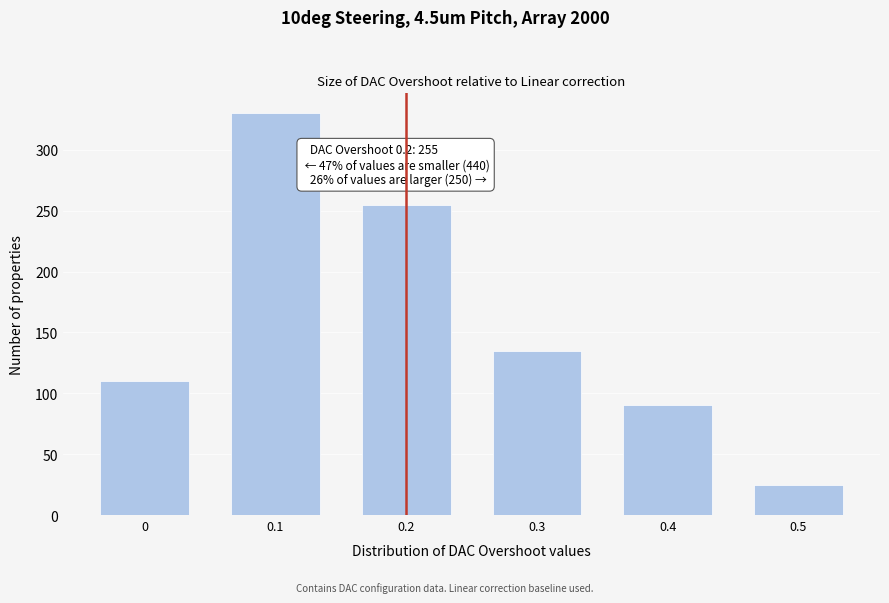

Reading left to right, extract all data points from this chart.

110	330	255	135	90	25